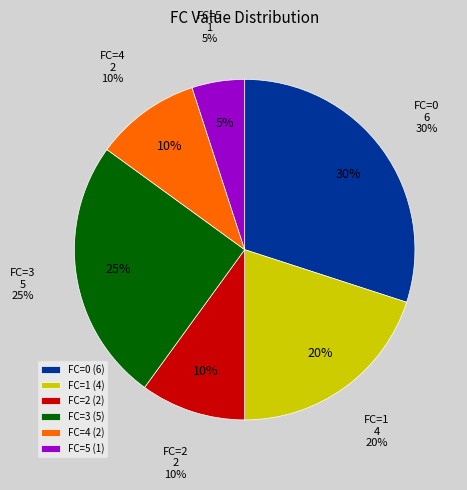

To the nearest percent, what is the average slice percentage?

17%